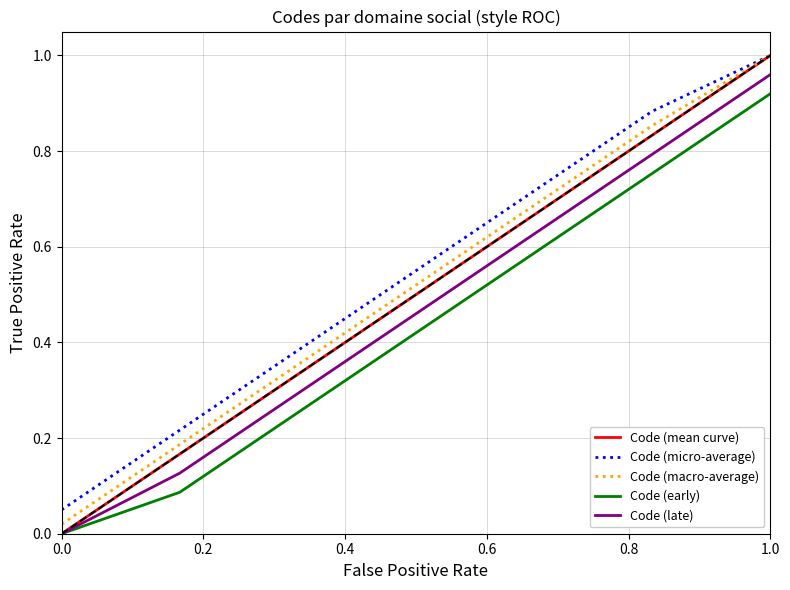

What position from the right is 0.4?

7